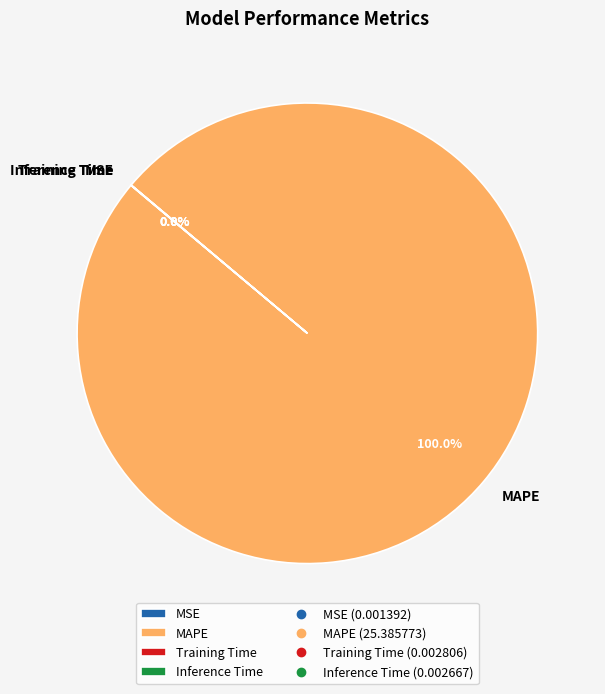

Which slice represents more than half of the pie?

MAPE